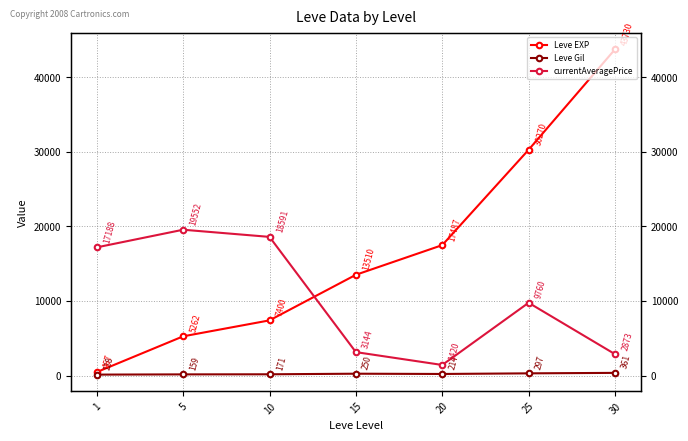

What is the difference between the highest and lowest values at 10?

18420.5